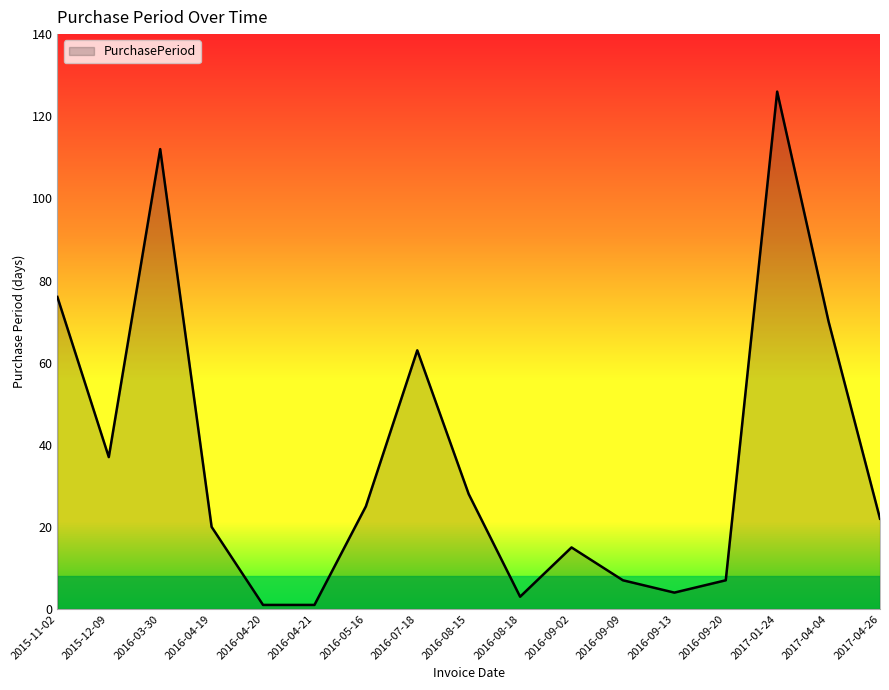

True or false: there are more than 0 points higher than both neighbors.

True